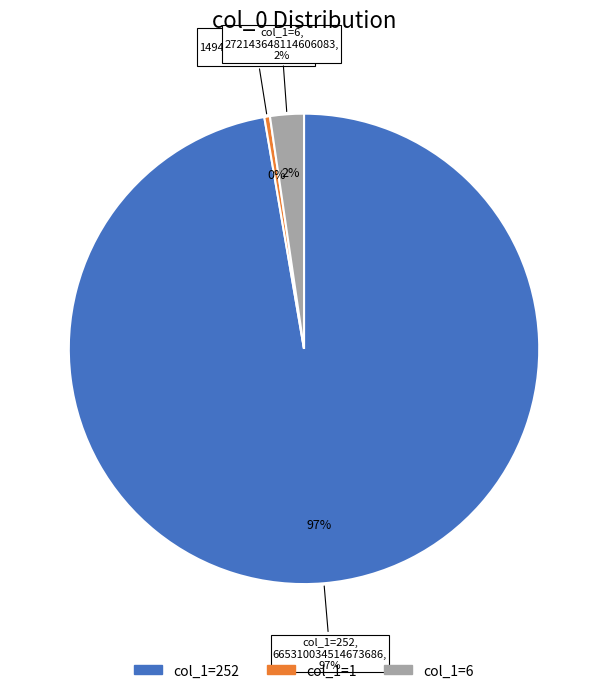

What is the largest slice in the pie chart?

252